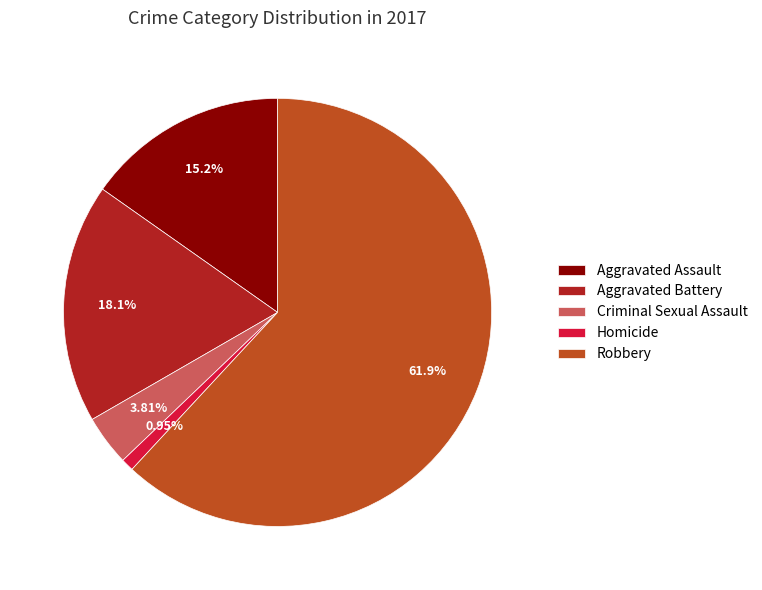

What is the total percentage of Homicide and Criminal Sexual Assault?

4.8%